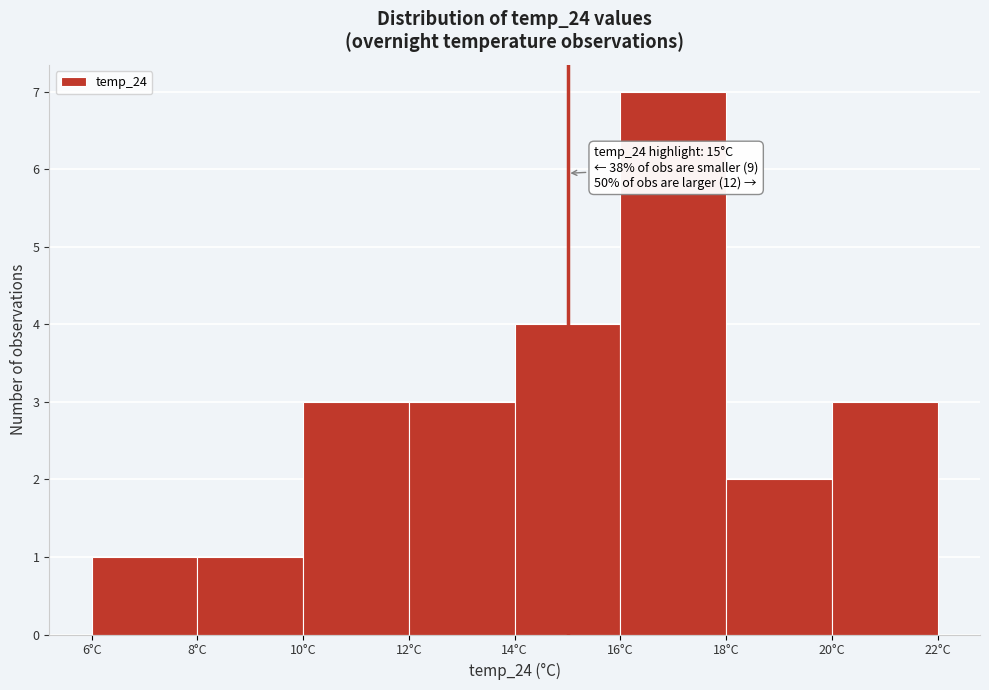

Which range on the x-axis has the tallest bar?

16 to 18